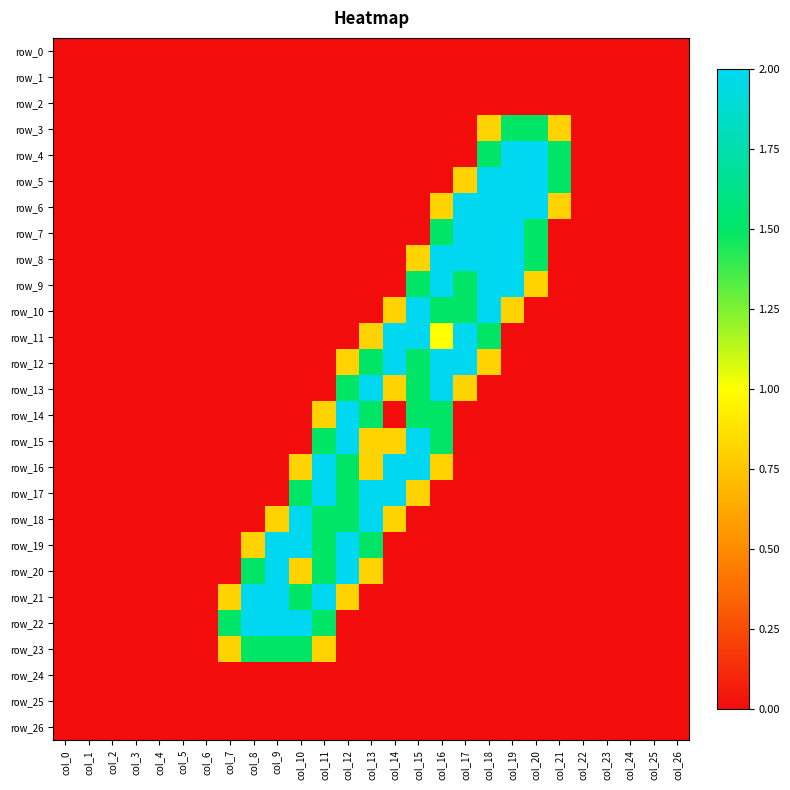

What is the sum of all row_10 values?

8.6